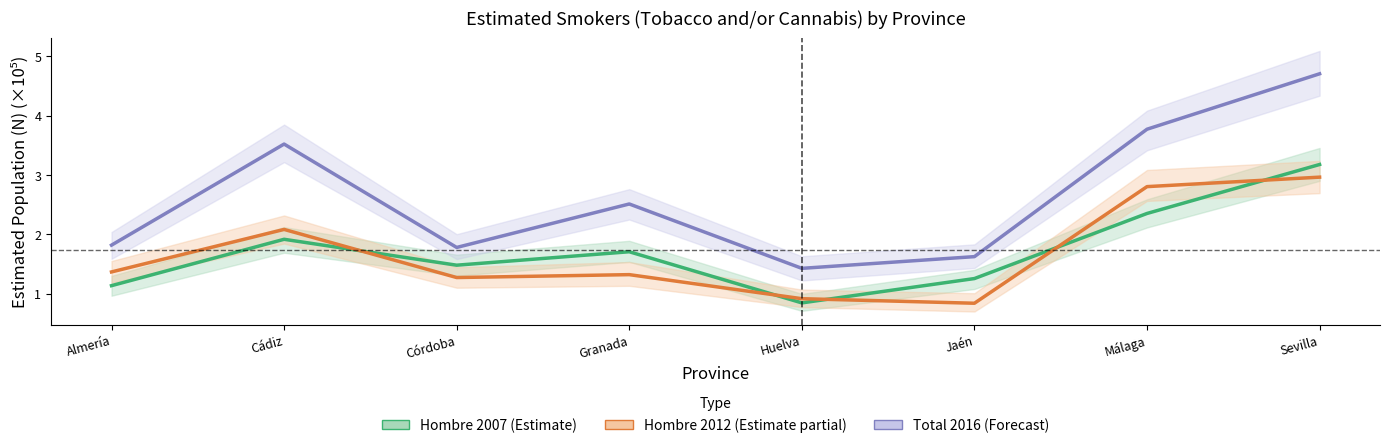

Reading left to right, list all the values displayed in this chart.

Hombre 2007 (Estimate): 1.1	1.9	1.5	1.7	0.8	1.3	2.3	3.2
Hombre 2012 (Estimate partial): 1.4	2.1	1.3	1.3	0.9	0.8	2.8	3.0
Total 2016 (Forecast): 1.8	3.5	1.8	2.5	1.4	1.6	3.8	4.7